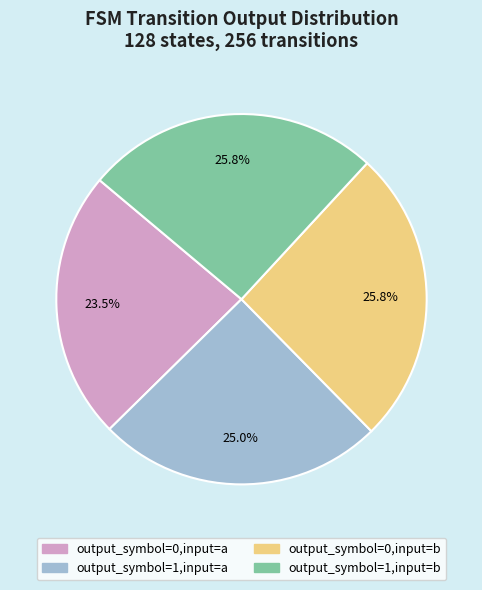

Which category has the smallest portion of the pie?

output_symbol=0,input=a